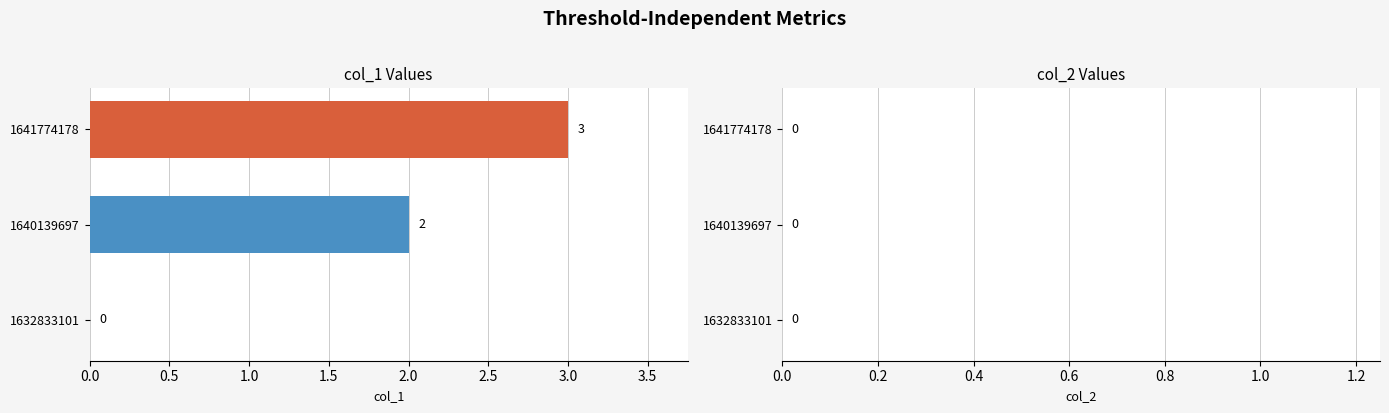

Which has a higher value, 1632833101 or 1640139697?

1640139697